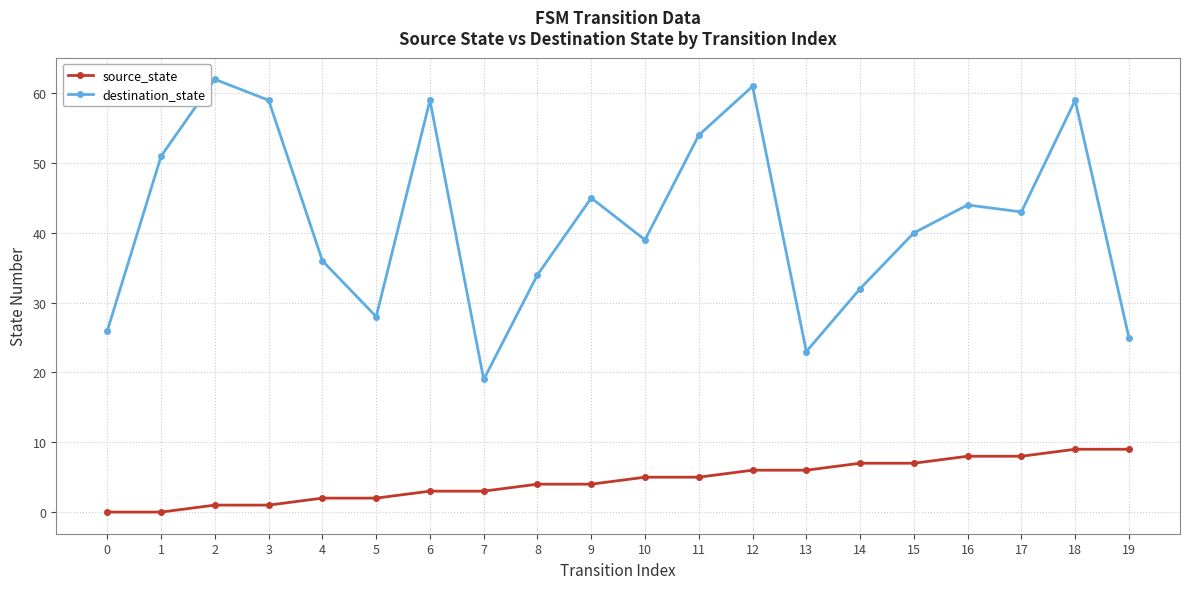

What is the sum of all source_state values?

90